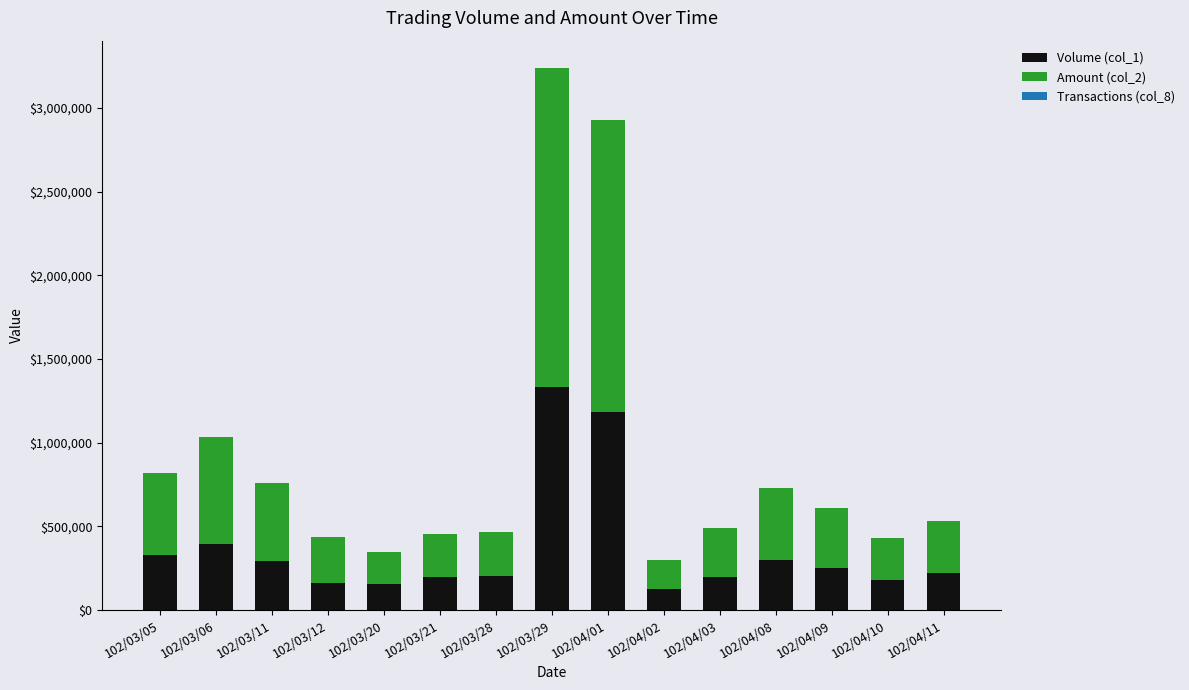

At which category is the sum across all series the highest?

102/03/29